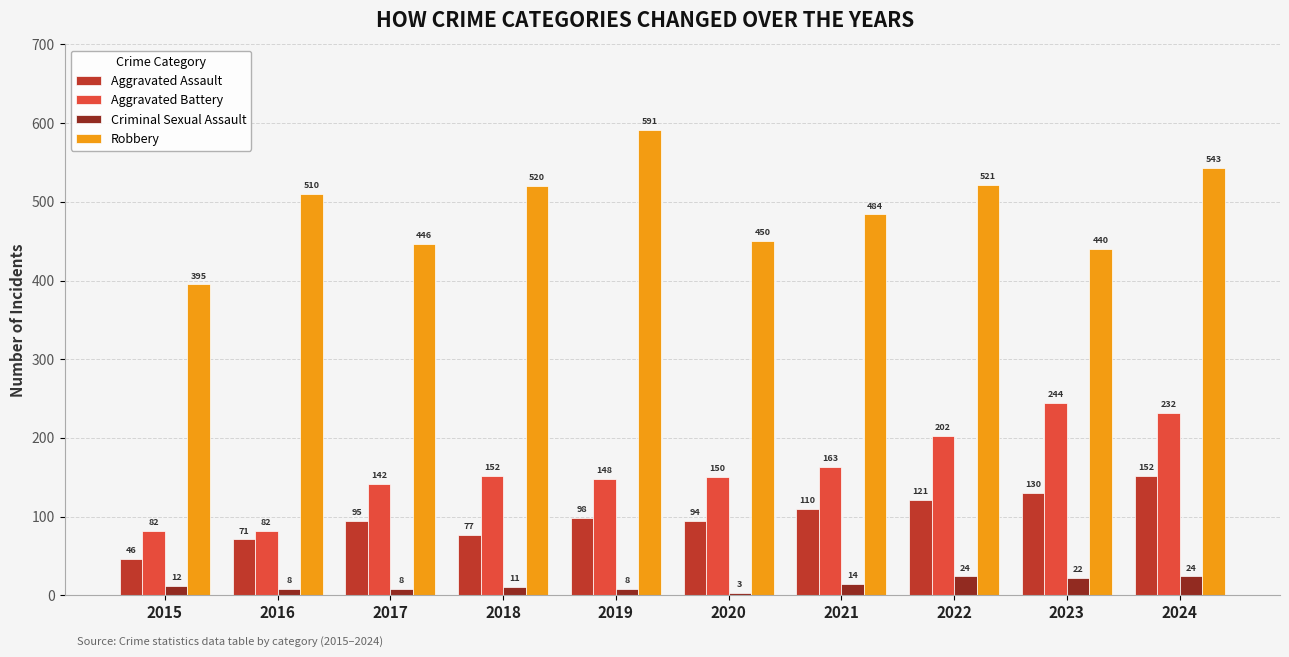

Does the chart contain stacked bars?

No